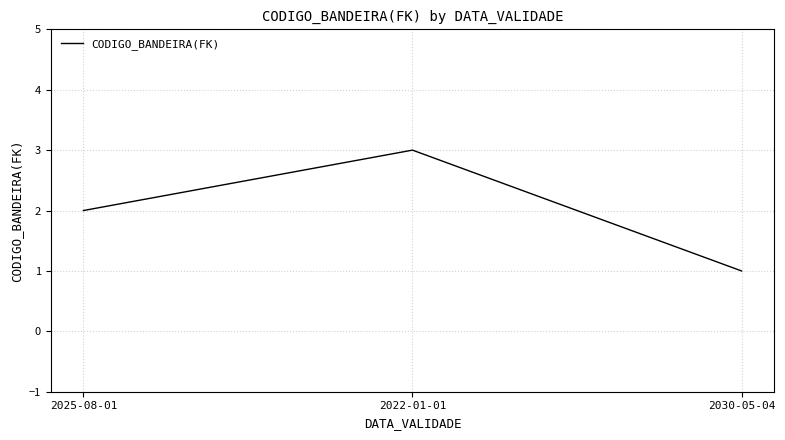

What is the greatest value displayed?

3